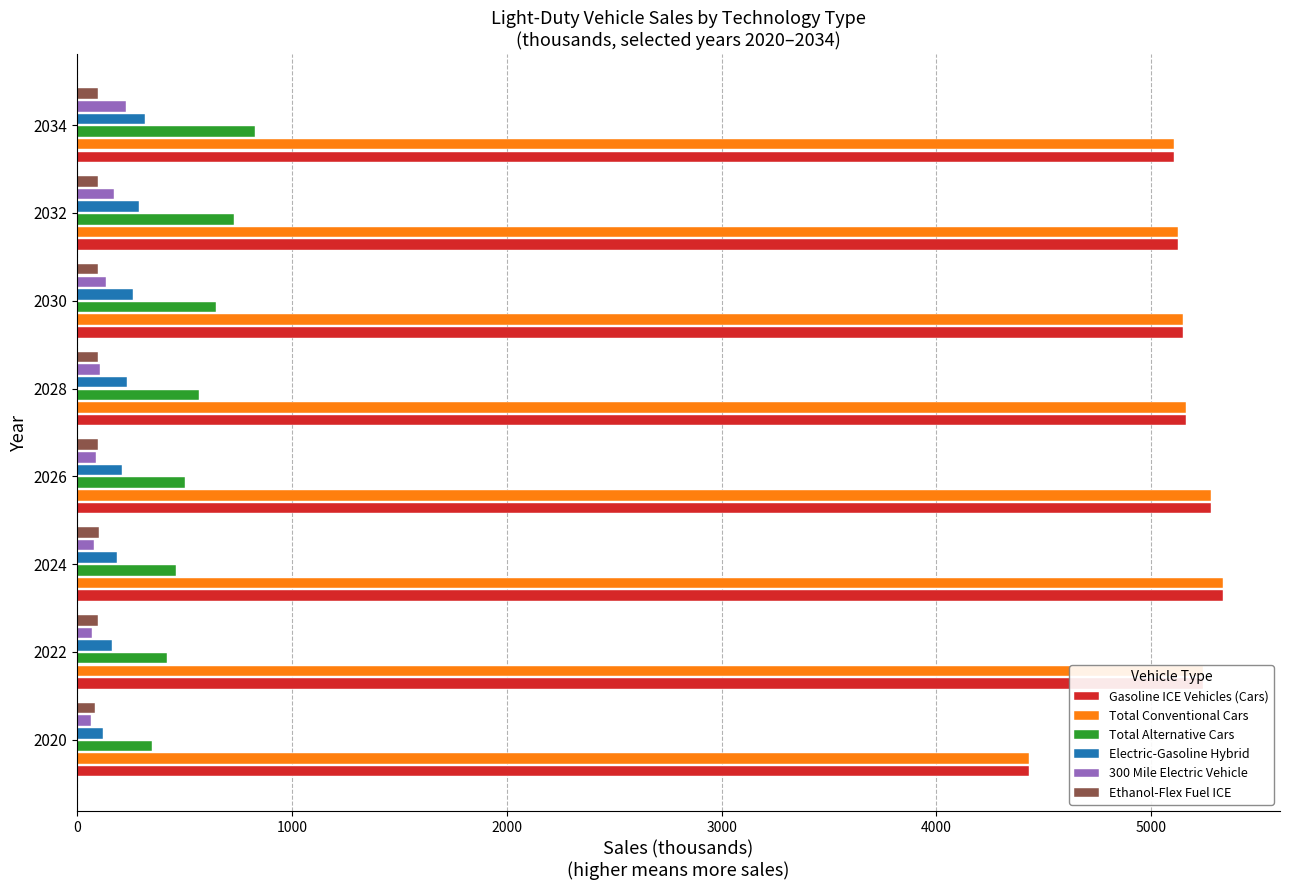

What are all the series names shown in the legend?

Gasoline ICE Vehicles (Cars), Total Conventional Cars, Total Alternative Cars, Electric-Gasoline Hybrid, 300 Mile Electric Vehicle, Ethanol-Flex Fuel ICE